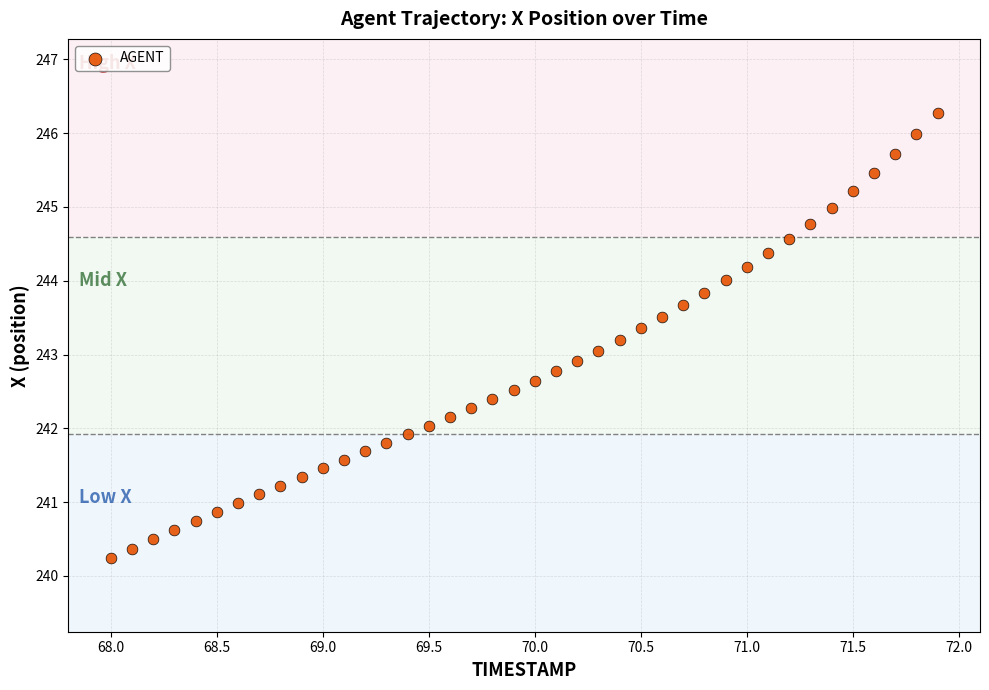

What is the range of X values (max minus min)?

3.9